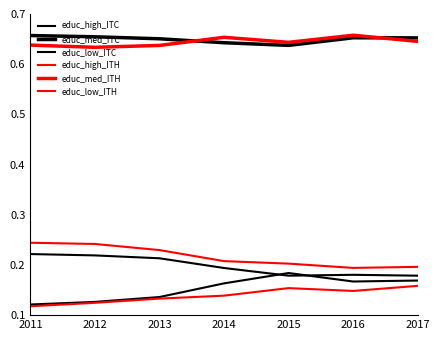

Is the value of educ_high_ITC at 2013 greater than the value of educ_low_ITC at 2012?

No